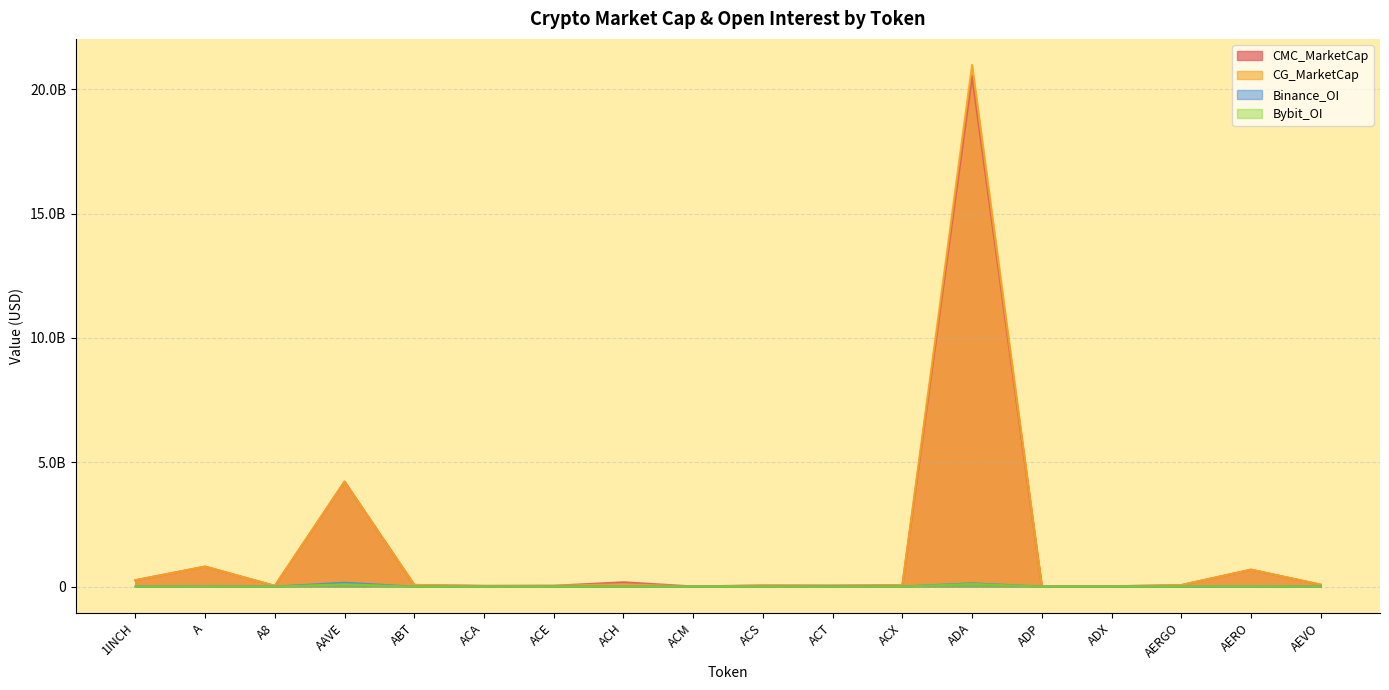

What is the sum of all CMC_MarketCap values?

27165432817.7